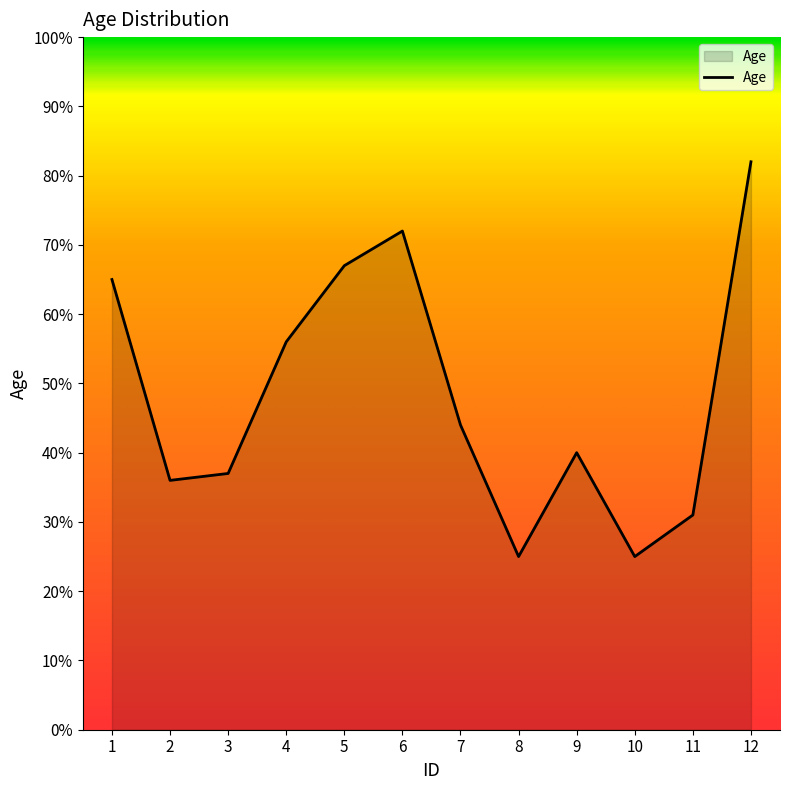

Is it true that the value at 3 is 37?

True